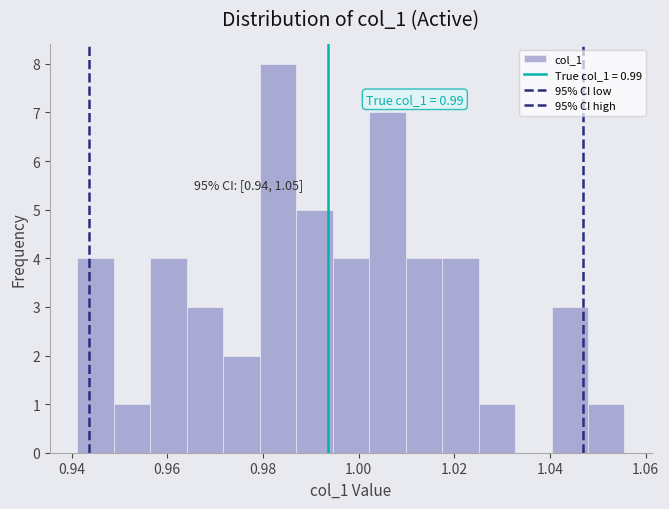

Around what value on the x-axis is the tallest bar? Give the approximate position of its centre, as read against the axis.

0.984